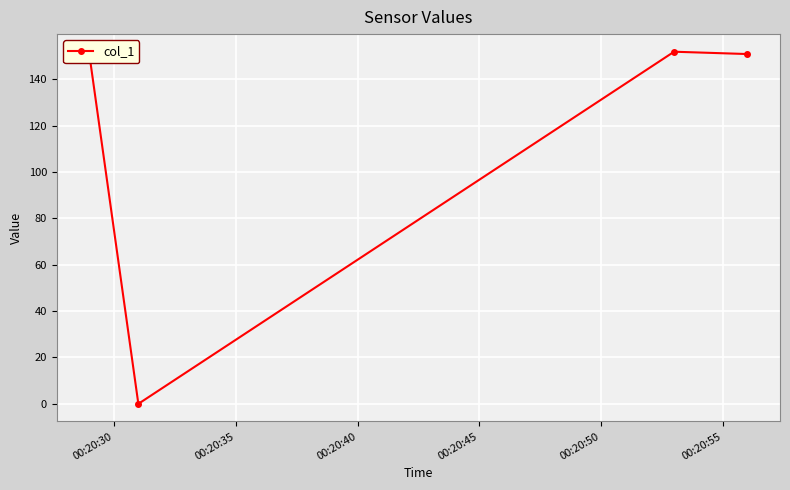

What is the value of the 3rd point from the left?

151.9